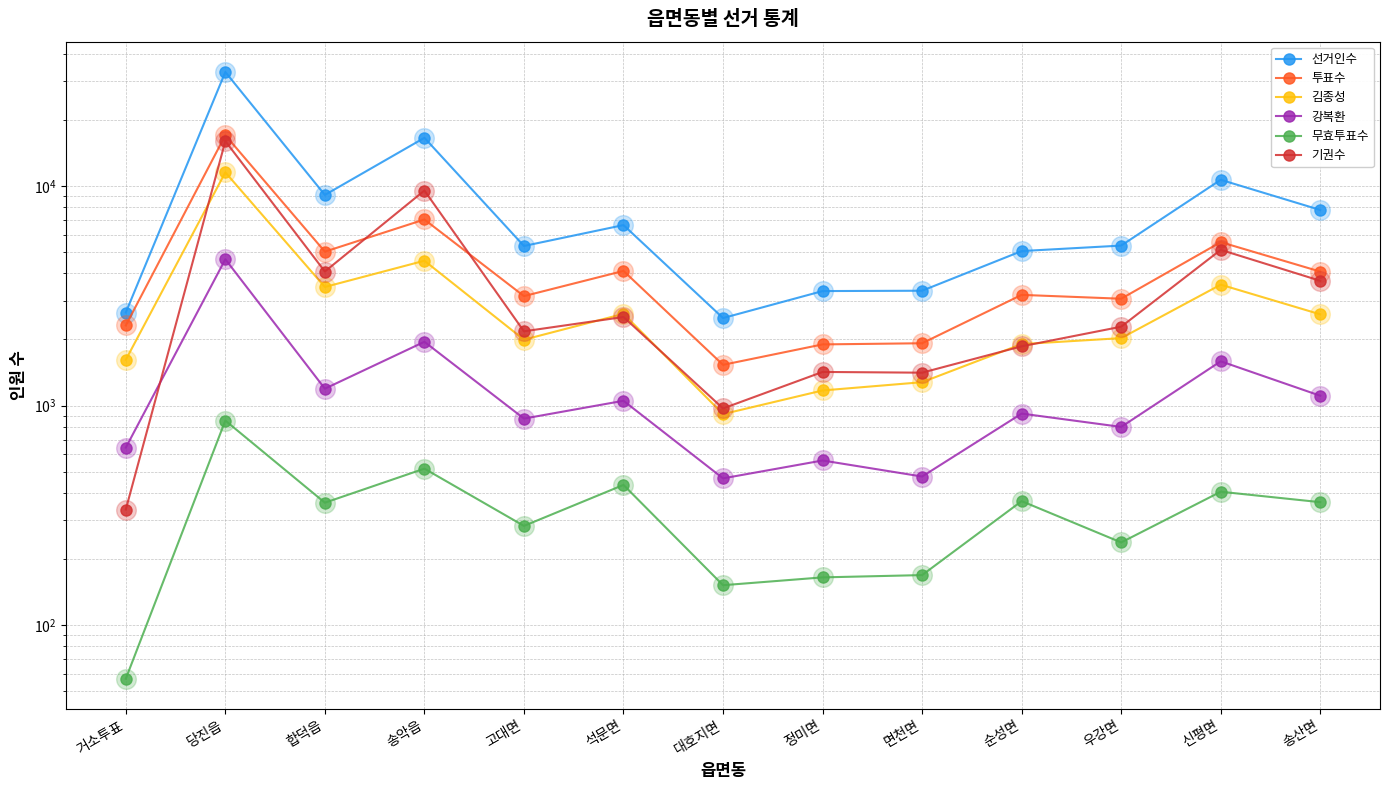

At how many categories does at least one series exceed 24512?

1